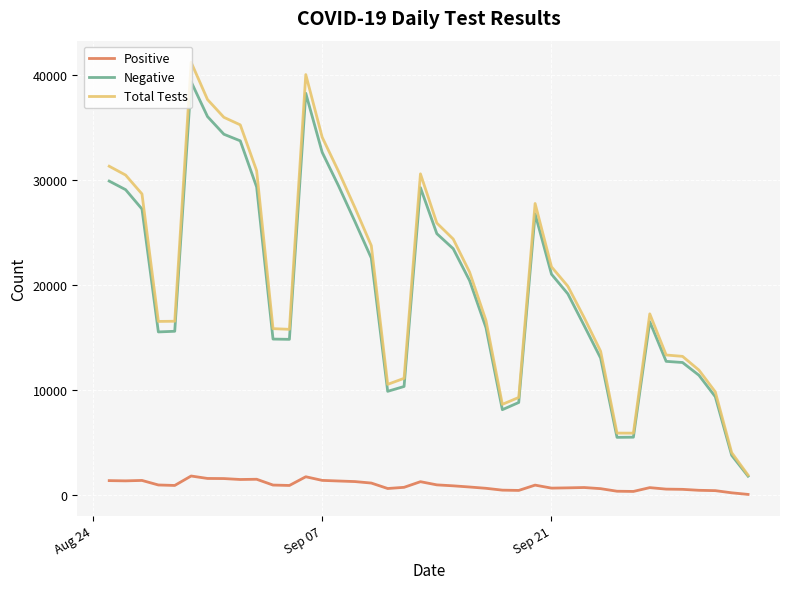

In Negative, how many points are higher than both neighbors (excluding endpoints)?

5